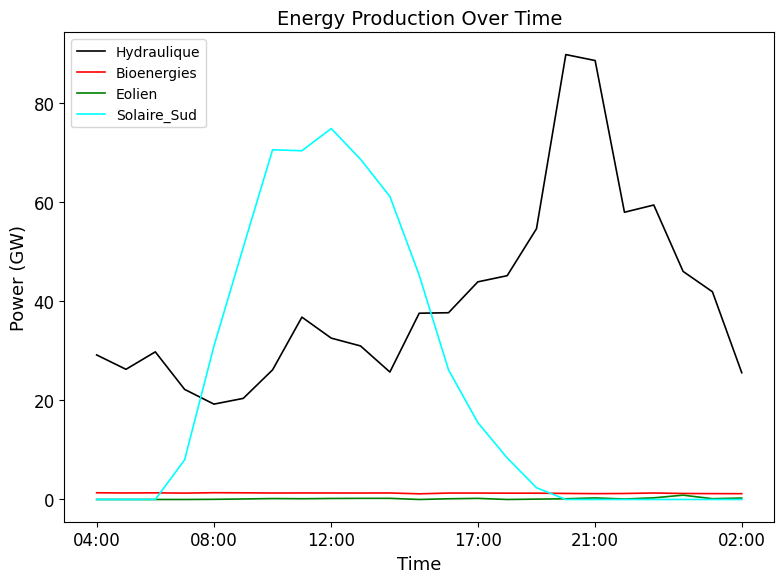

Which series has the largest total across all categories?

Hydraulique